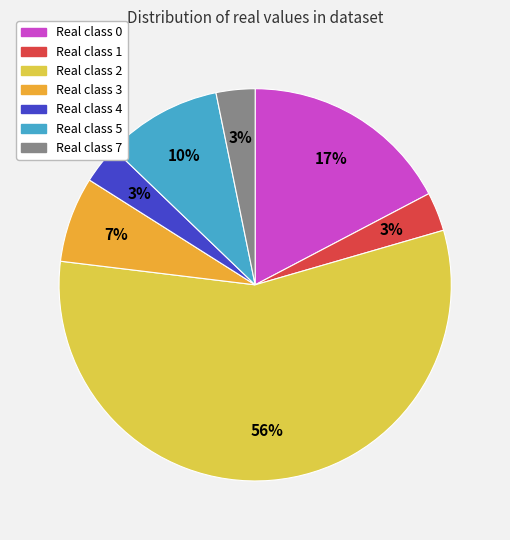

How many segments does this pie chart have?

7